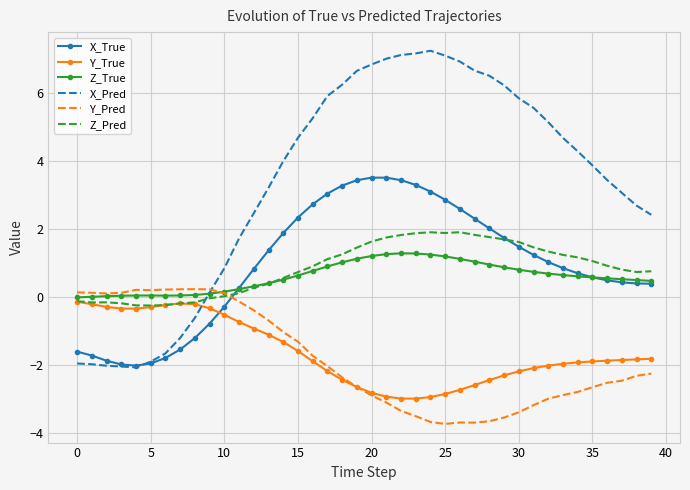

Which series has the largest range (max minus min)?

X_Pred